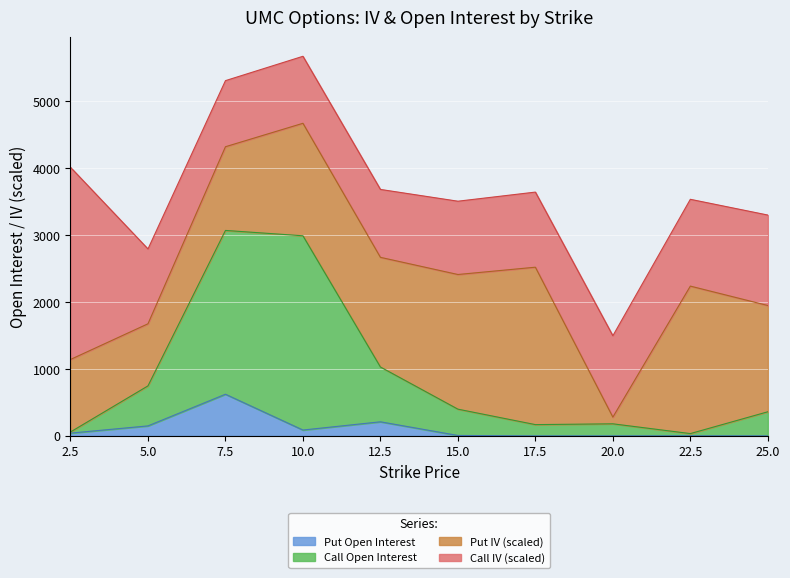

How many data points in Call Open Interest are above 399?

4